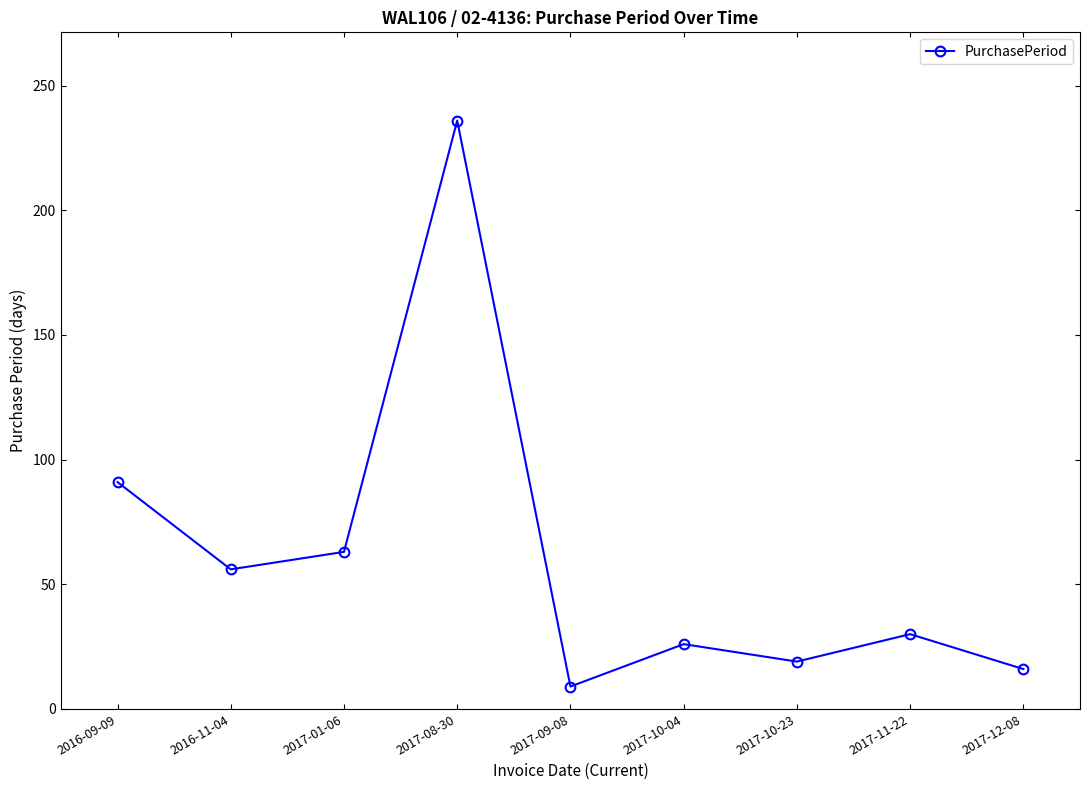

What is the label of the 3rd point from the left?

2017-01-06